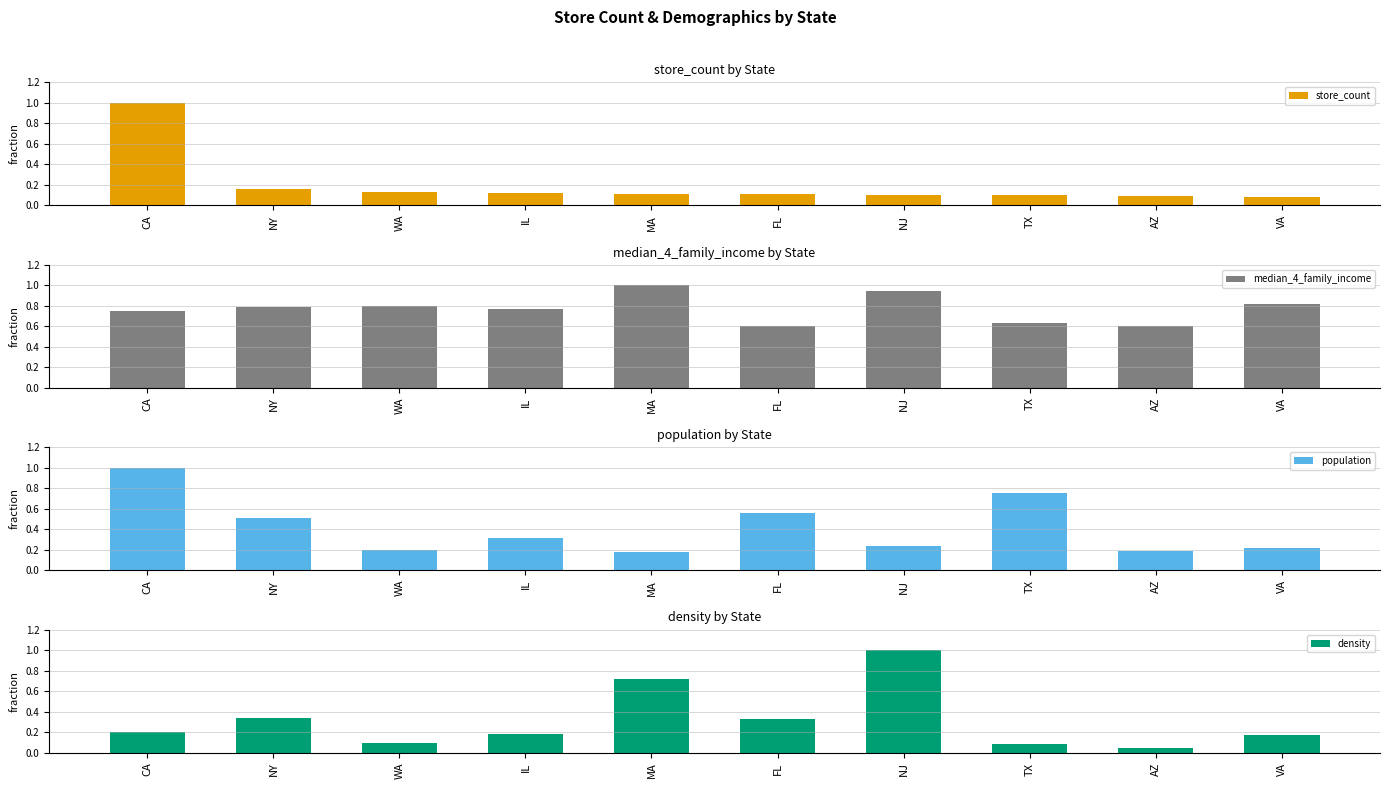

The store_count series shows 1.0 at CA. True or false?

True